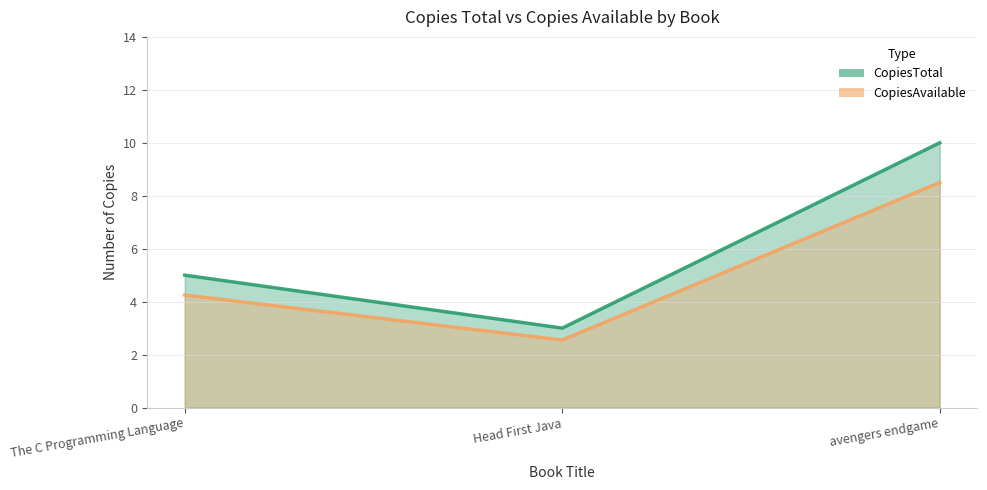

What is the greatest value displayed?

10.0